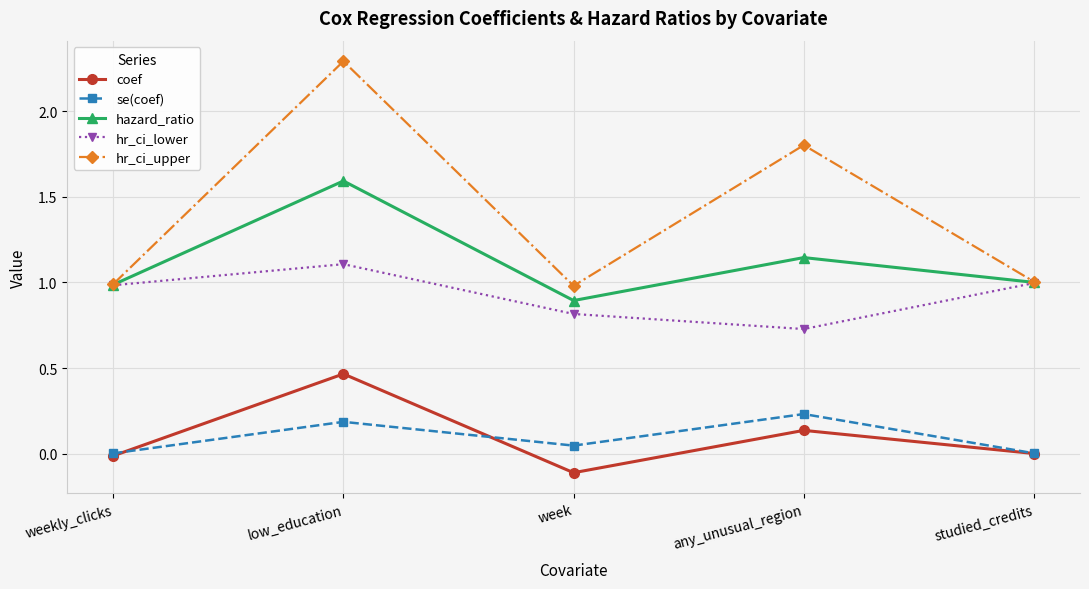

What value does the hr_ci_upper series have at weekly_clicks?

1.0